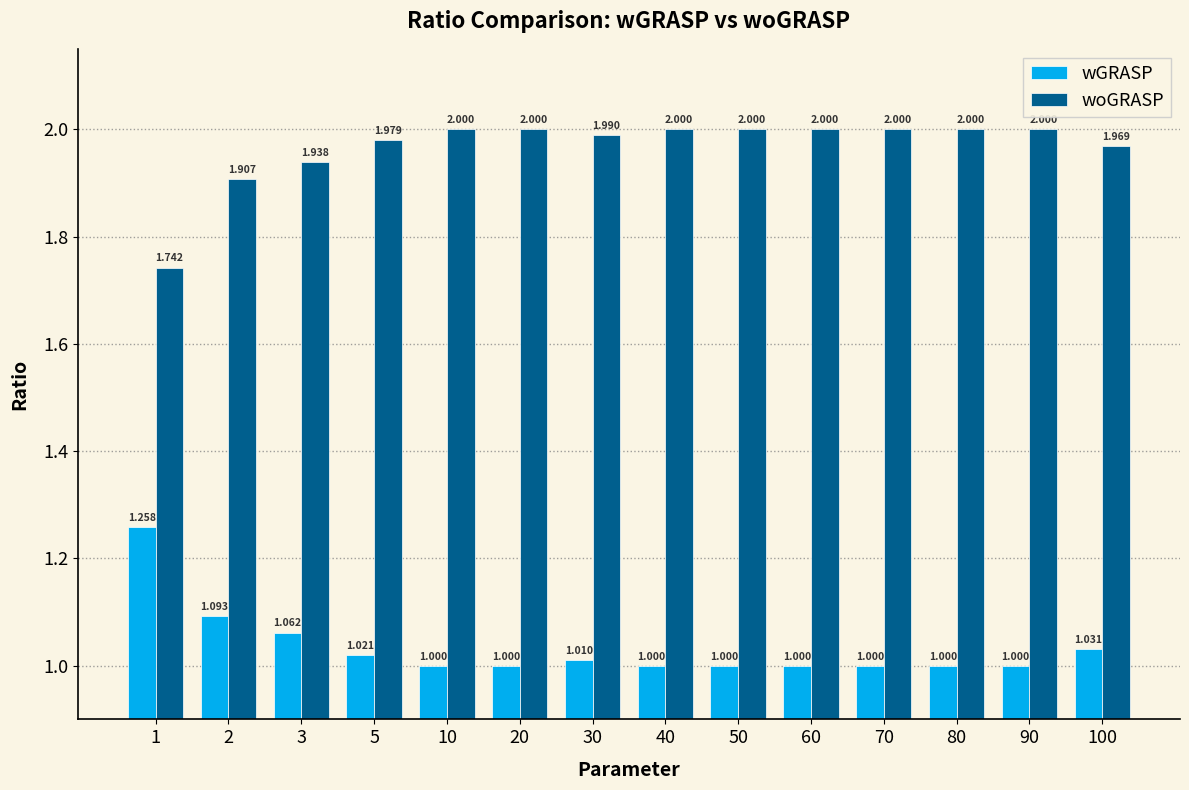

The value of wGRASP at 80 is 1.4. True or false?

False